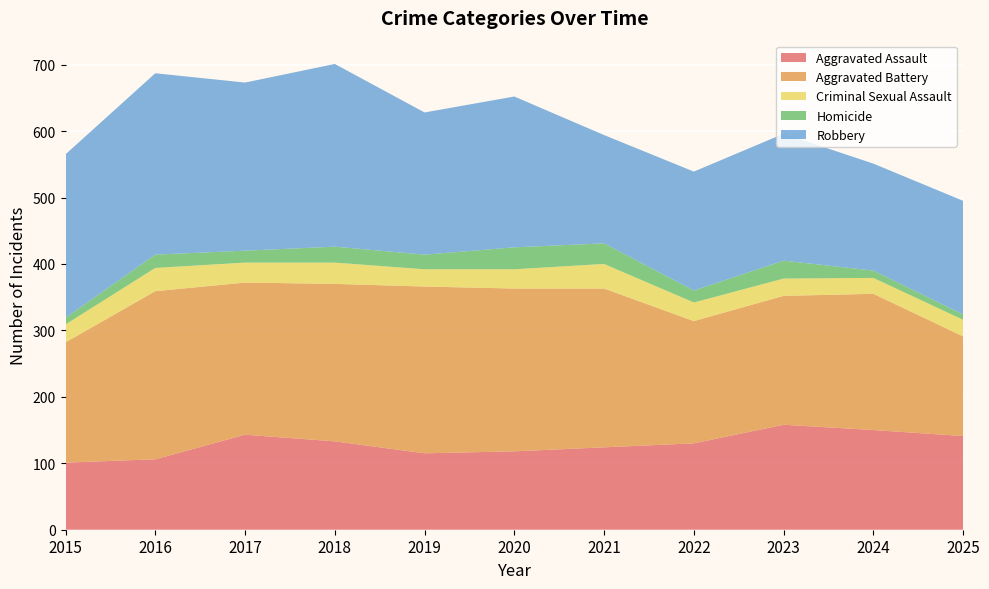

Reading left to right, transcribe all the data shown in this chart.

Aggravated Assault: 101	106	143	133	115	118	124	130	158	150	141
Aggravated Battery: 181	253	229	237	251	245	239	184	194	205	150
Criminal Sexual Assault: 27	35	30	32	26	29	37	28	26	24	25
Homicide: 10	20	18	24	22	33	31	18	27	11	8
Robbery: 246	273	253	275	214	227	163	179	191	161	171